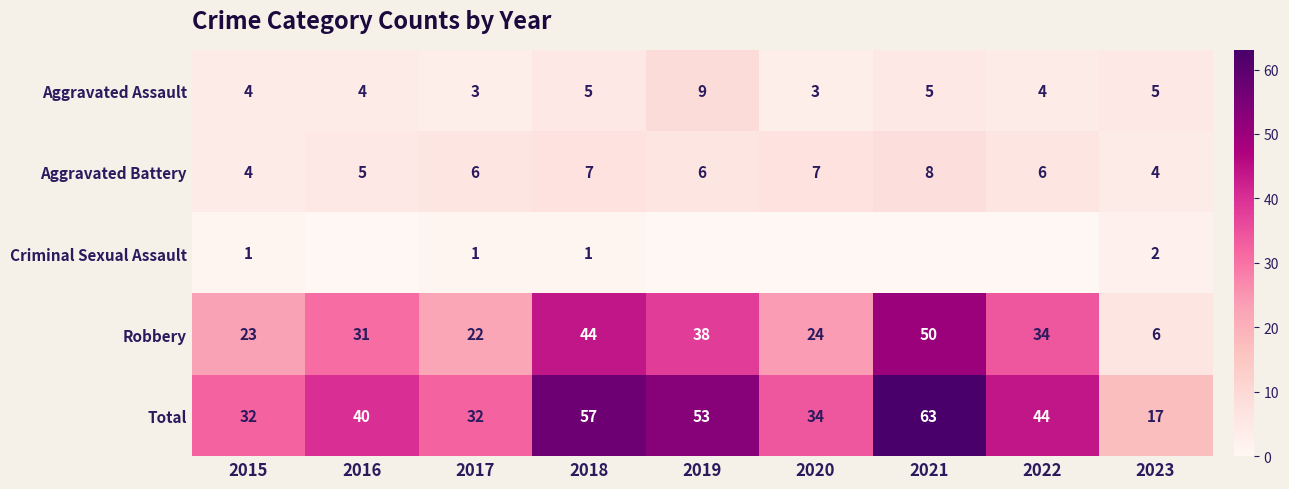

At which label is Robbery closest to 28?

2016